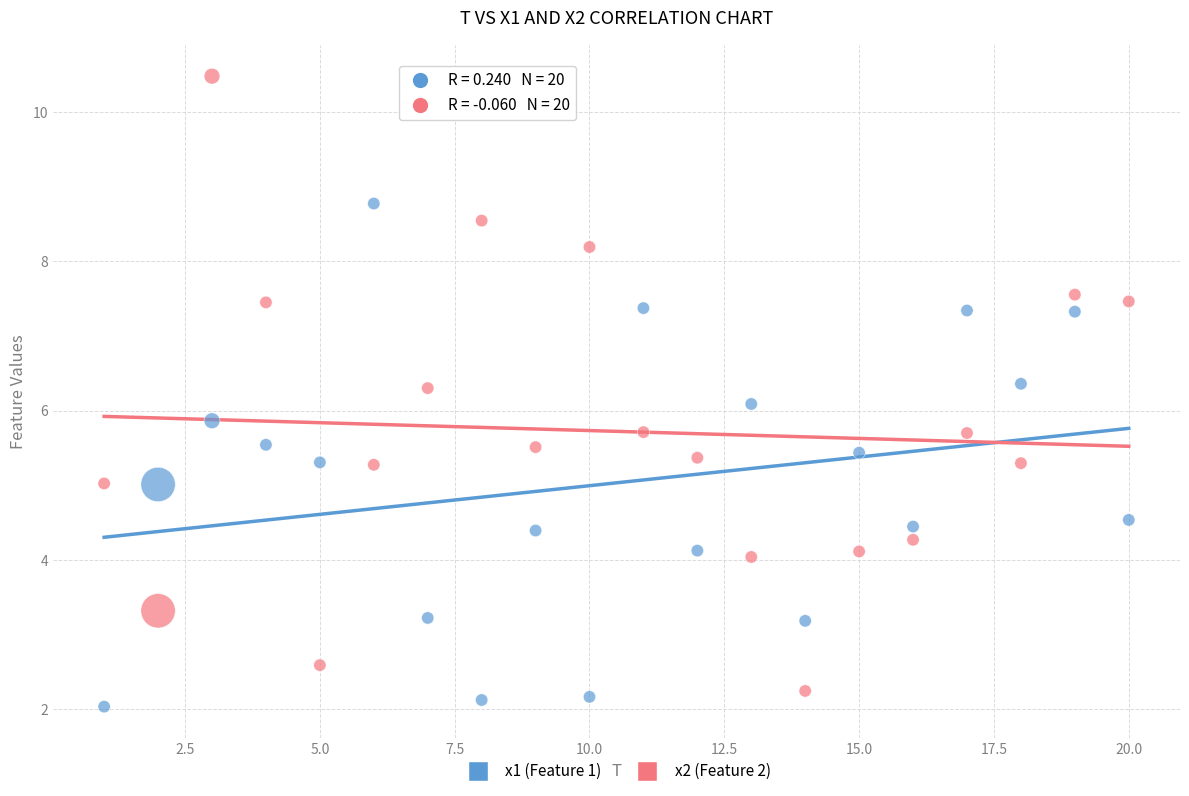

What are all the series names shown in the legend?

x1 (Feature 1), x2 (Feature 2)